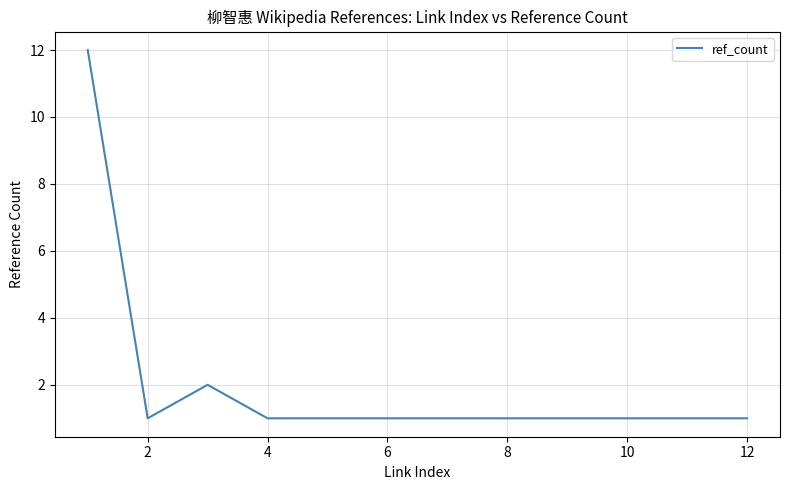

How many categories are shown in the chart?

12